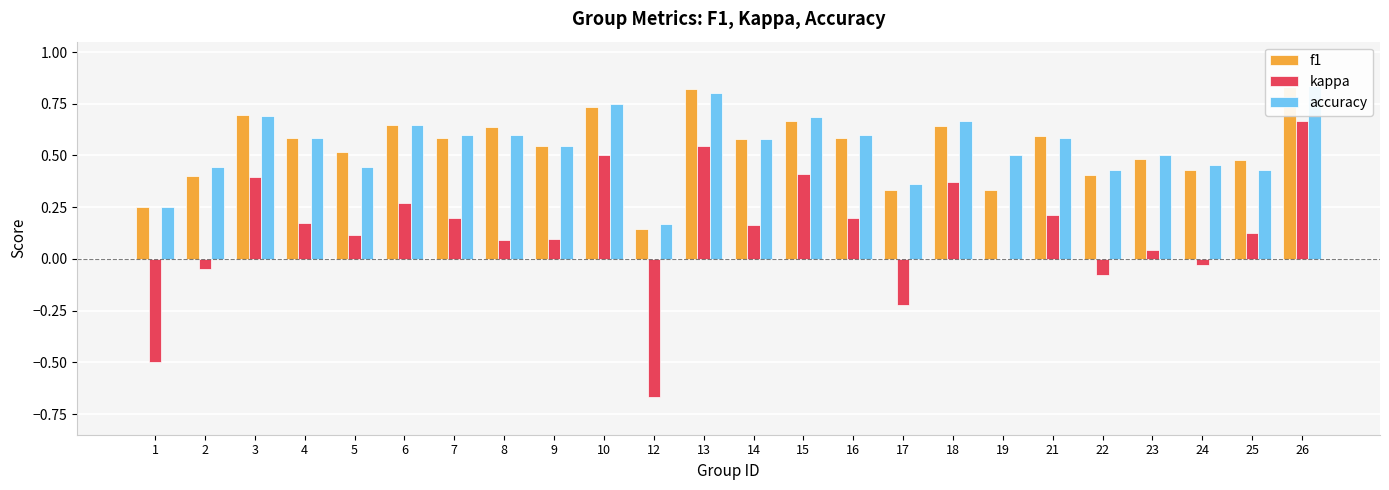

Between 19 and 22, which series saw the biggest shift?

kappa